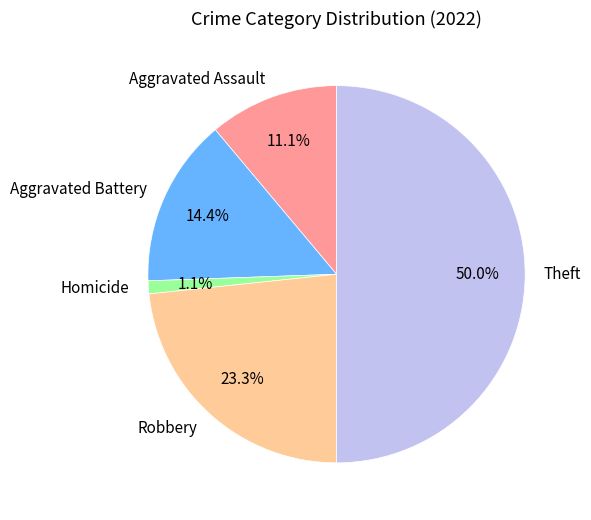

How many slices are in this pie chart?

5